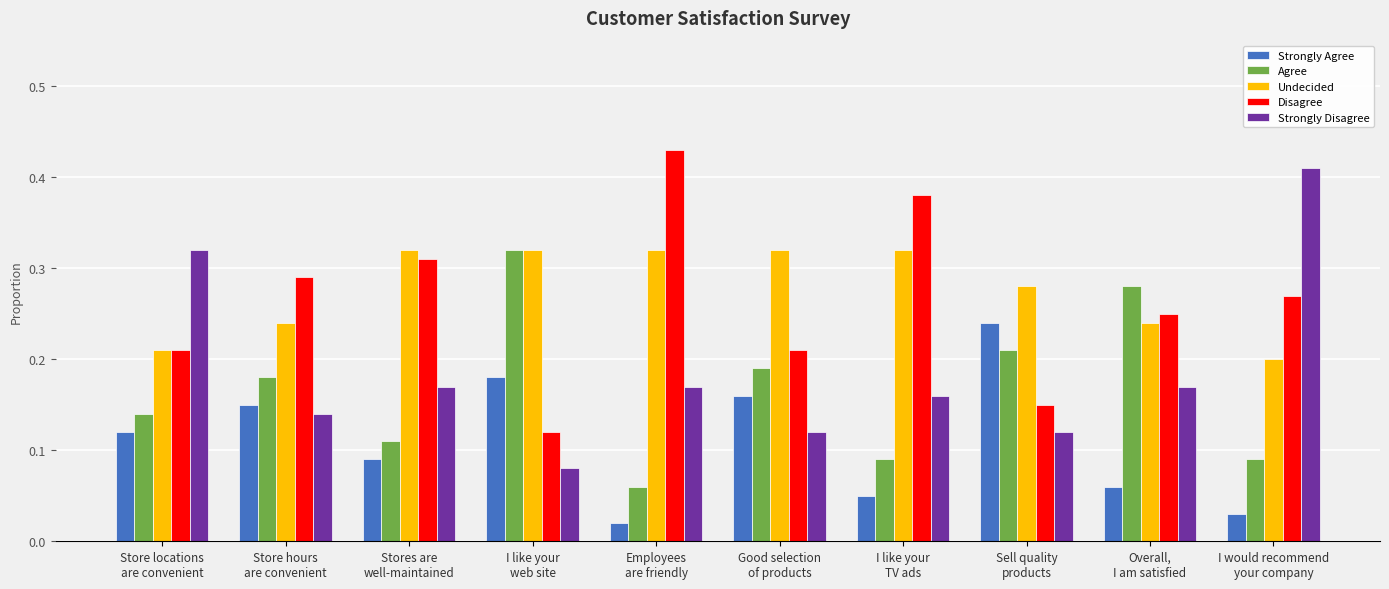

Where is Strongly Disagree nearest to the value 0?

I like your
web site